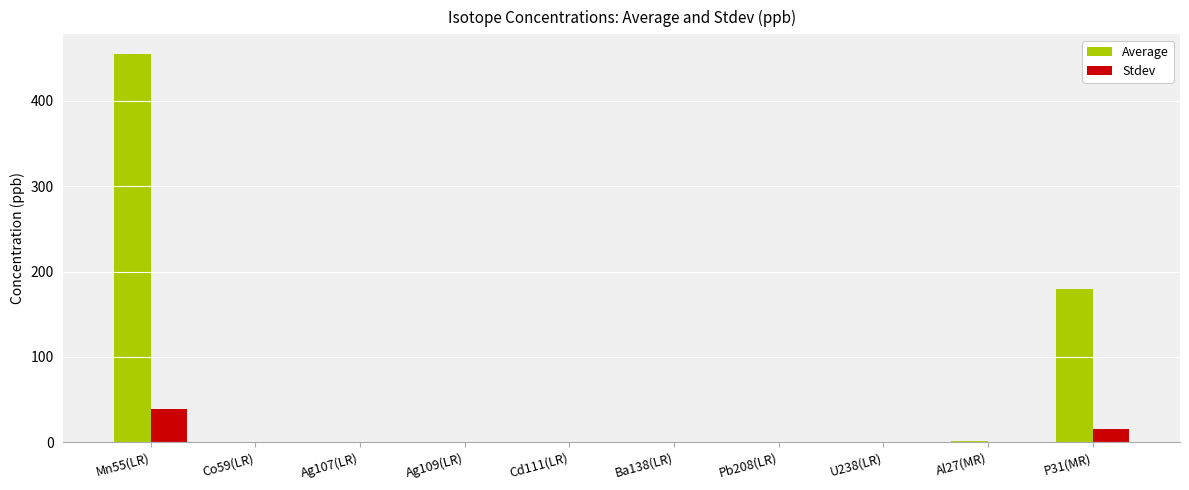

At which label does Stdev reach its peak?

Mn55(LR)